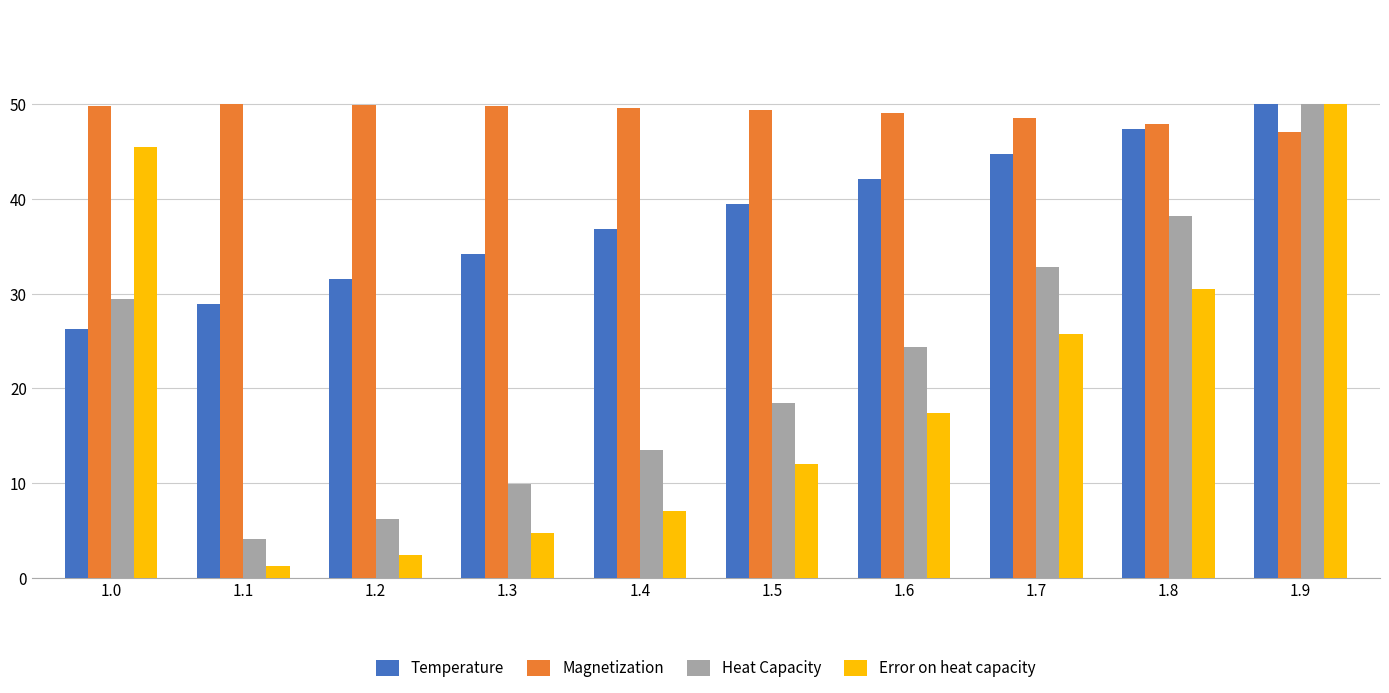

At how many categories does at least one series exceed 32?

10